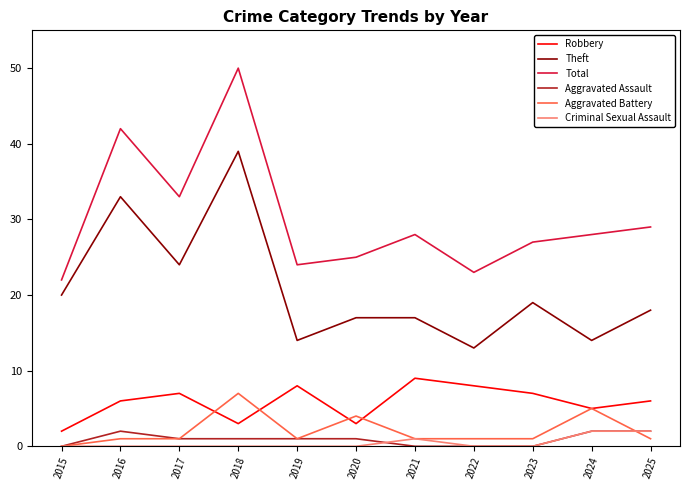

The value of Aggravated Battery at 2018 is 7. True or false?

True